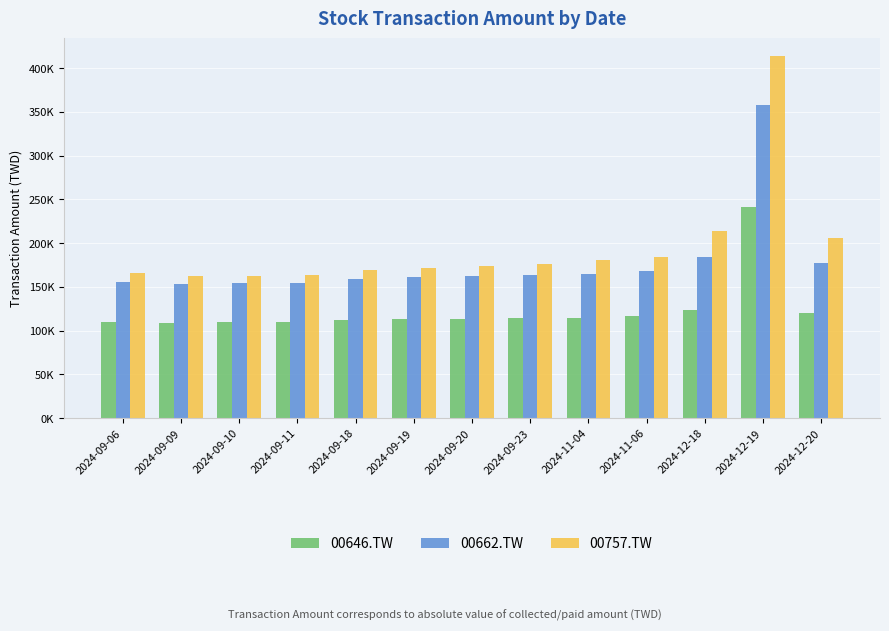

At which label does 00757.TW first exceed 174026?

2024-09-20